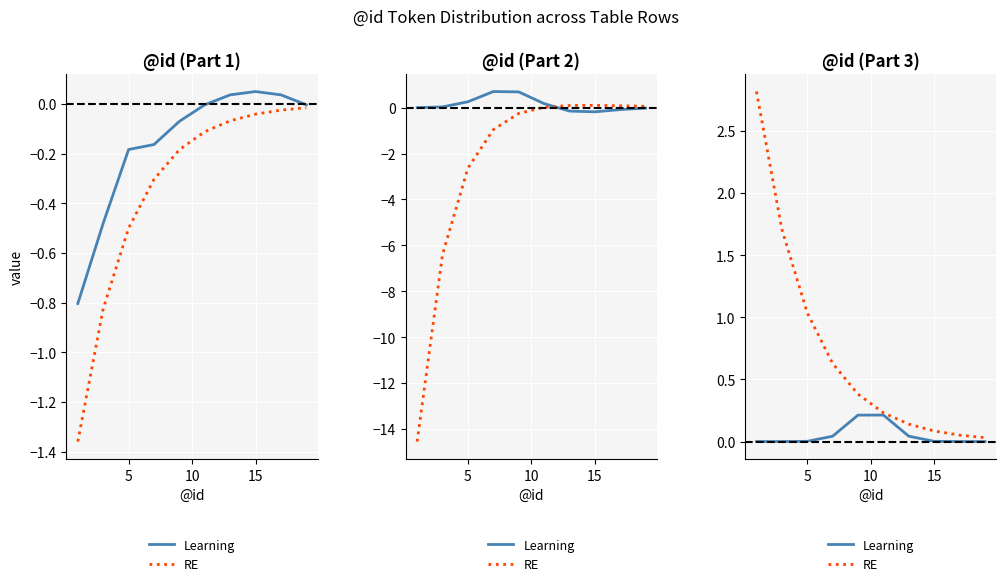

True or false: RE has a value of 0.1 at 15.

False